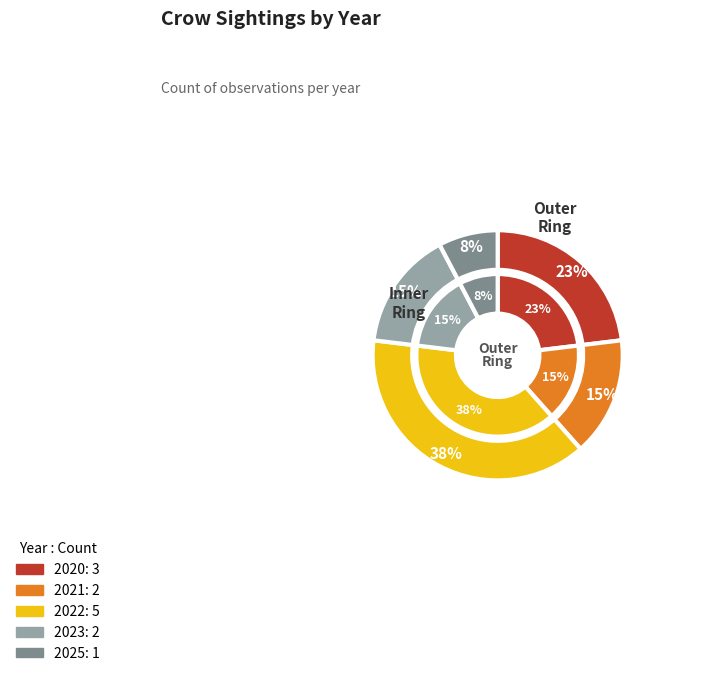

Which category has the smallest portion of the pie?

2025